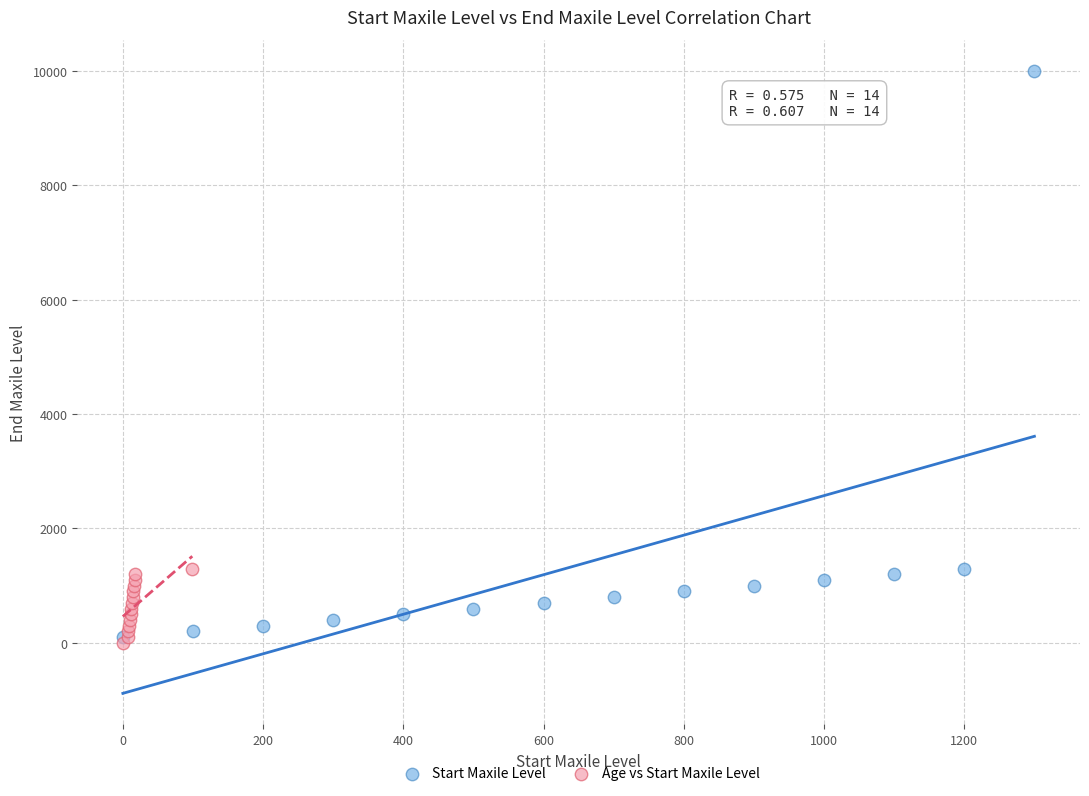

Which series contains the highest Y value?

Start Maxile Level